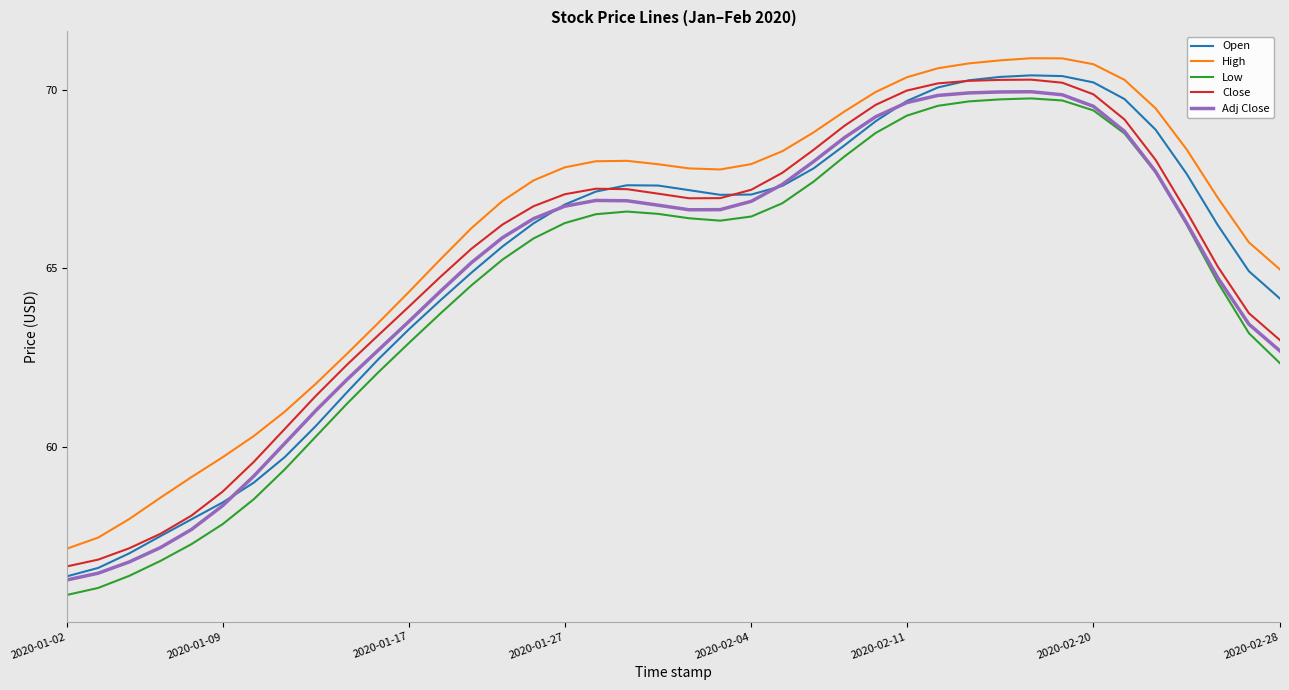

Which series has the largest total across all categories?

High